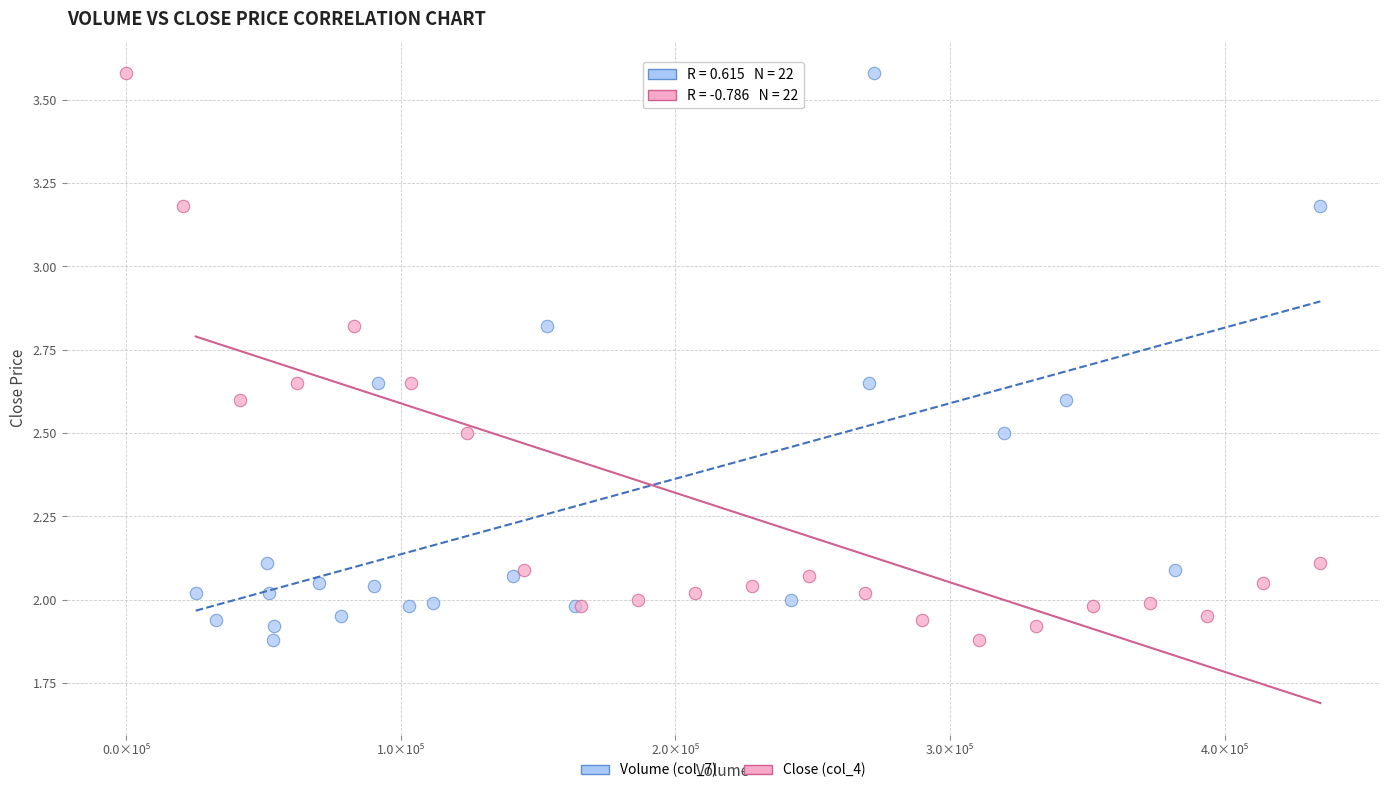

What are all the series names shown in the legend?

Volume (col_7), Close (col_4)